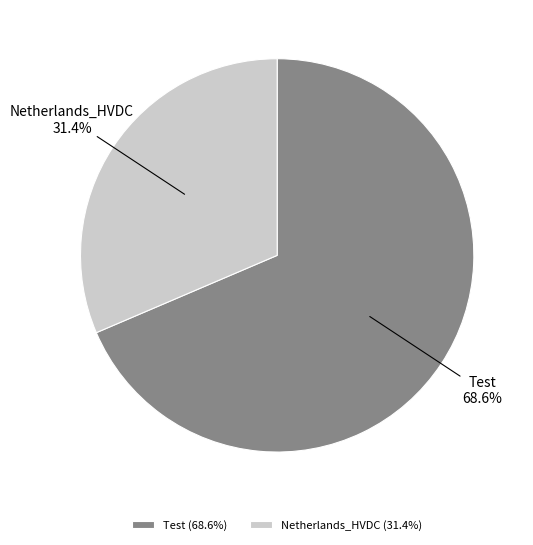

Combined, what portion of the pie is Netherlands_HVDC and Test?

100.0%